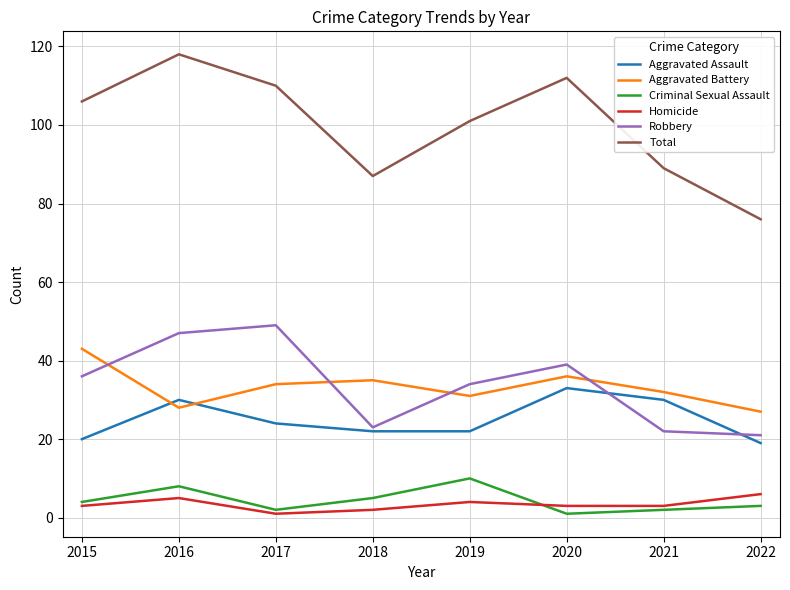

What is the difference between the highest and lowest values at 2015?

103